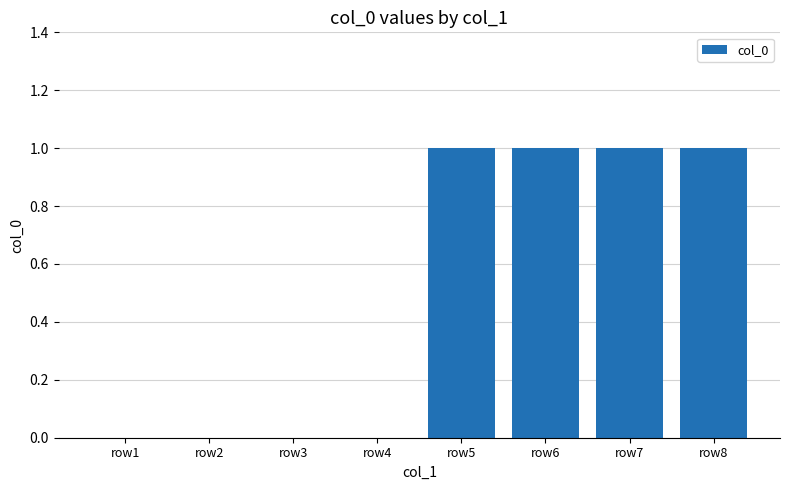

What is the sum of the values at row7 and row5?

2